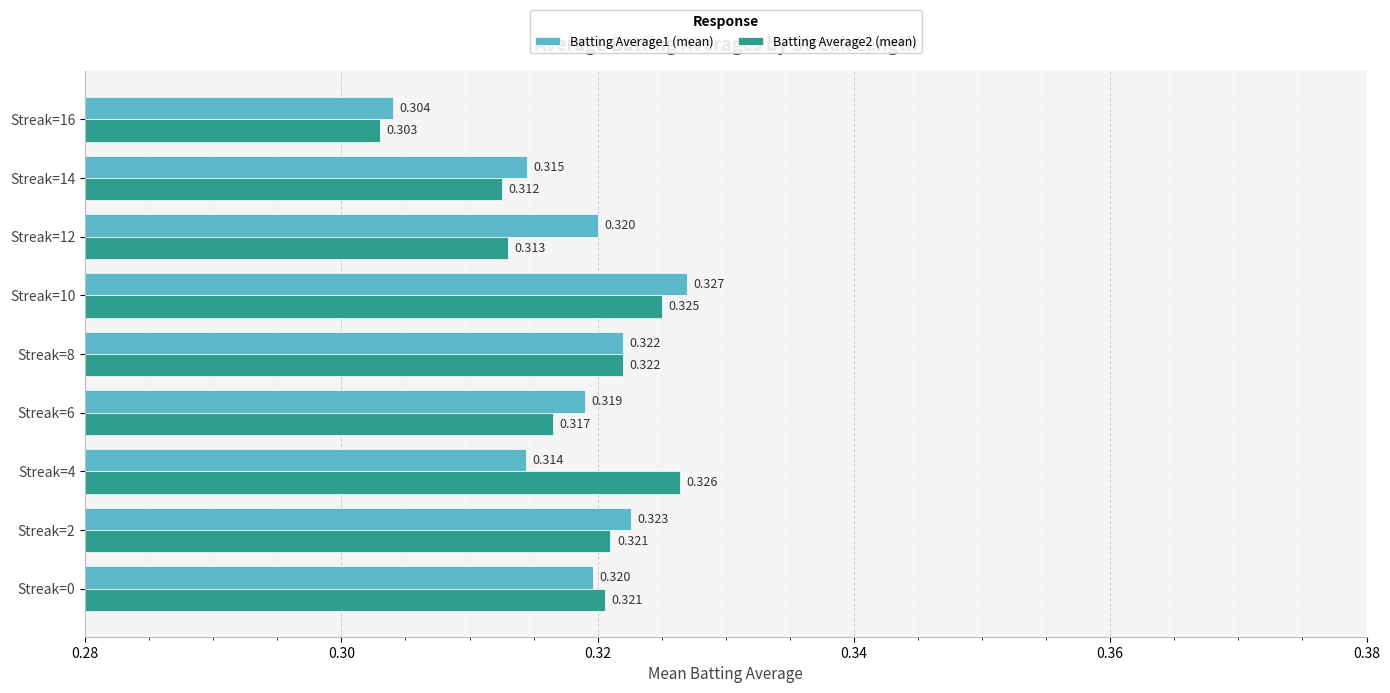

What are all the series names shown in the legend?

Batting Average1 (mean), Batting Average2 (mean)